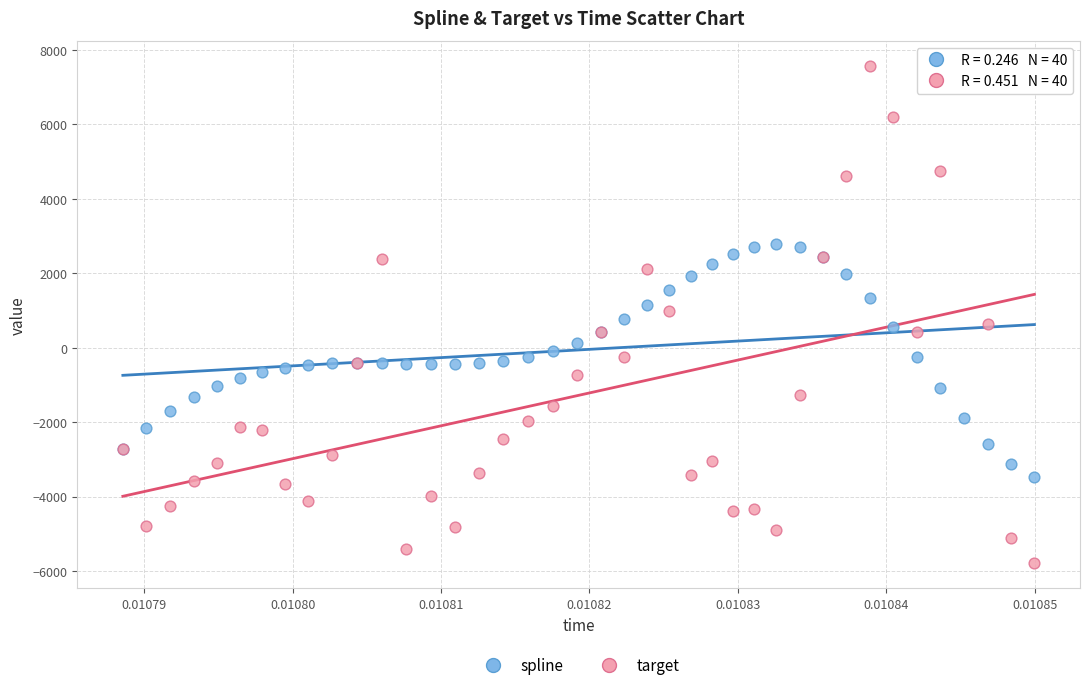

Which series contains the lowest Y value?

target